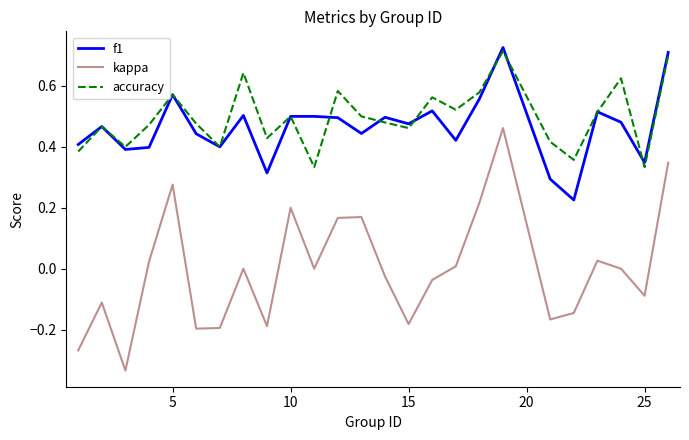

True or false: f1 and kappa intersect in this chart.

False